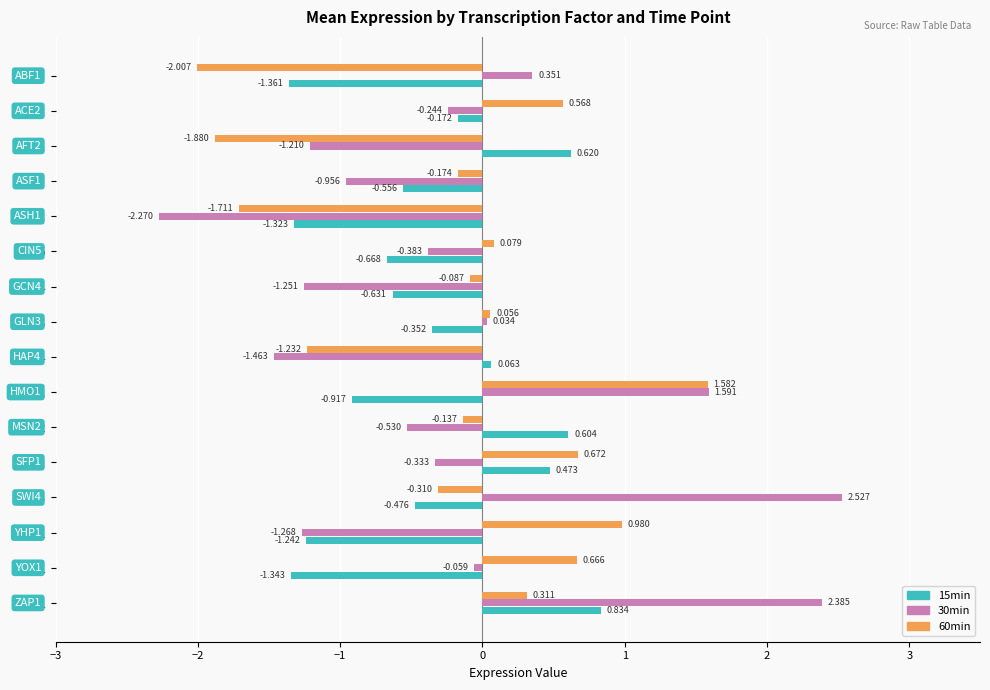

Is the value of 30min at YHP1 greater than the value of 15min at CIN5?

No